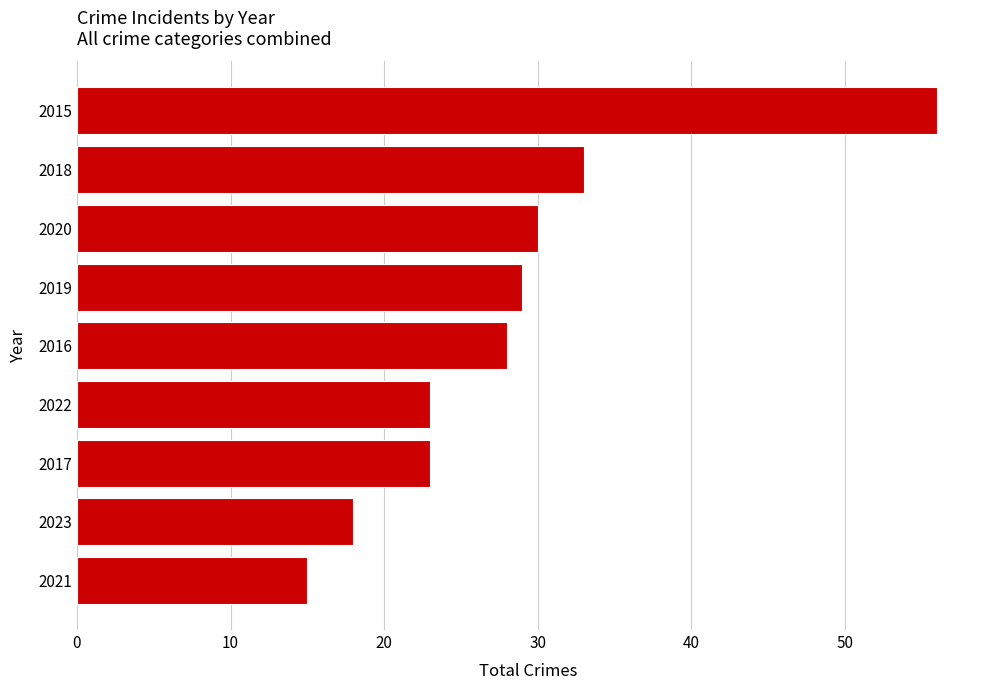

Reading top to bottom, extract all data points from this chart.

56	33	30	29	28	23	23	18	15